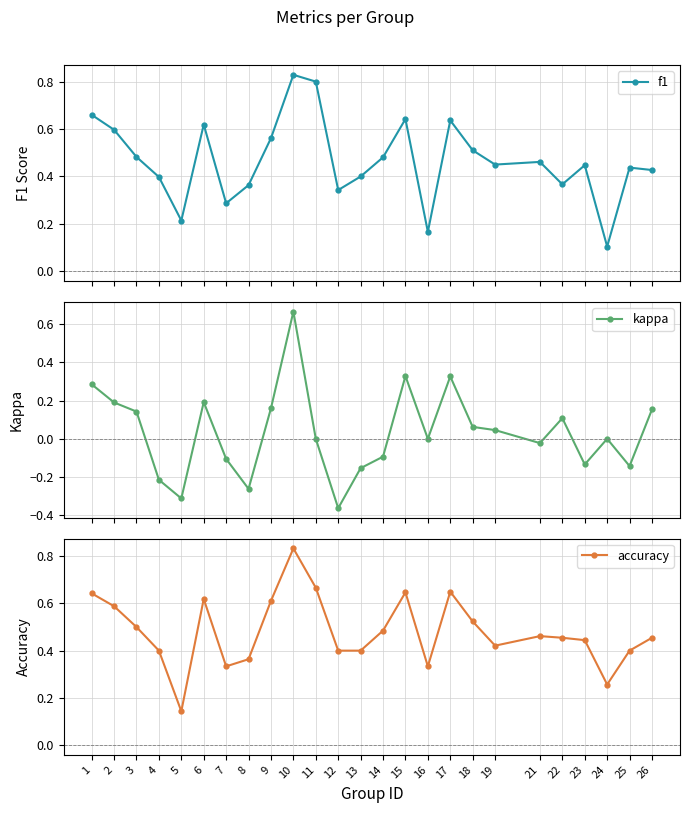

At which label is accuracy closest to 0?

5